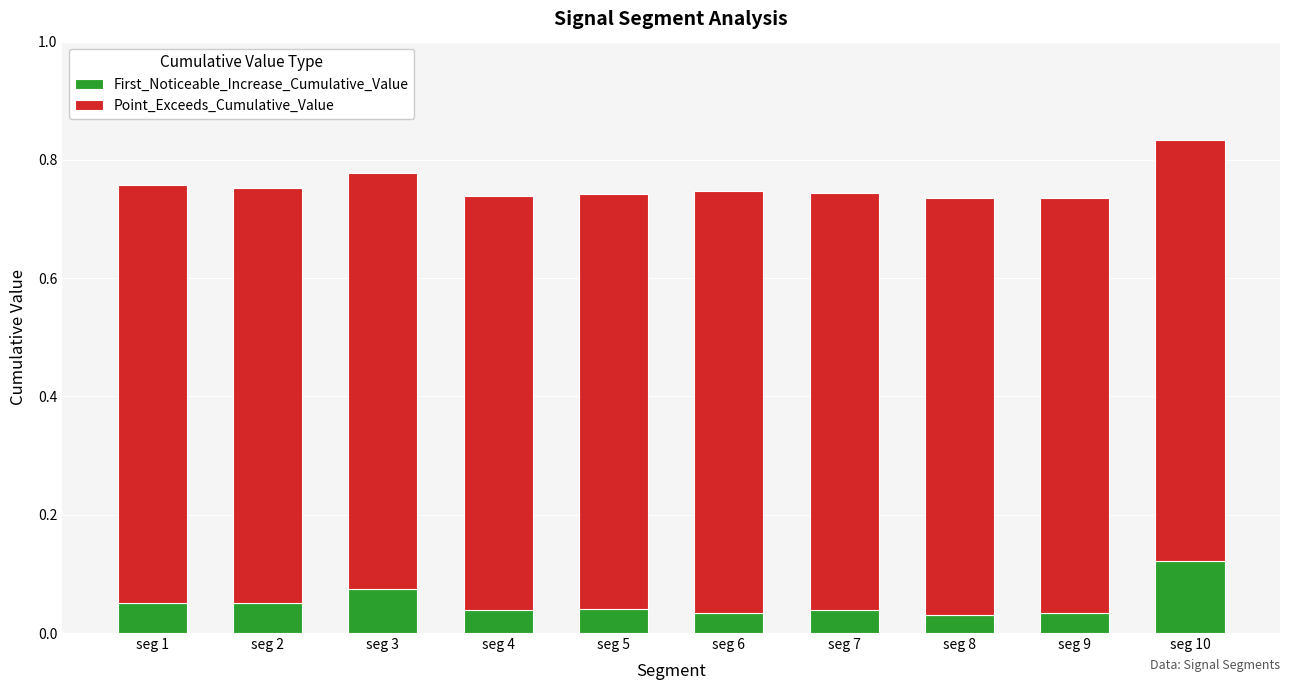

At which category is the sum across all series the highest?

seg 10